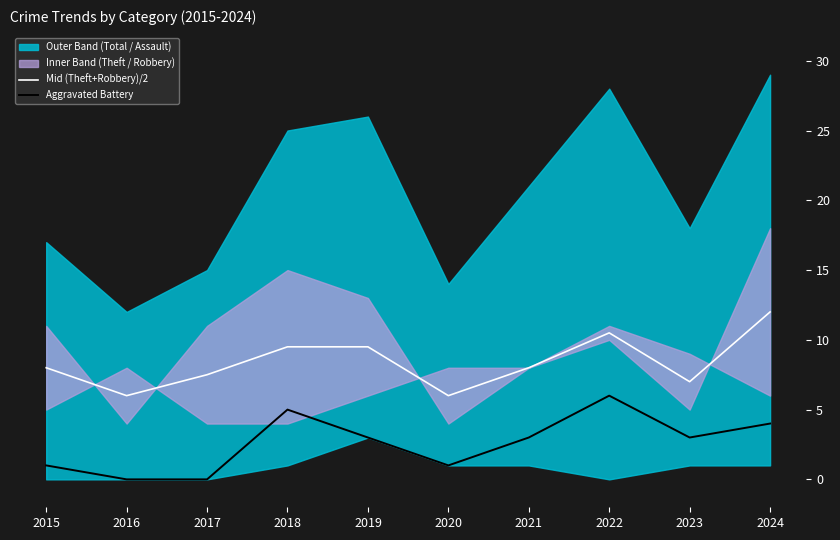

The Mid (Theft+Robbery)/2 series shows 8.0 at 2015. True or false?

True